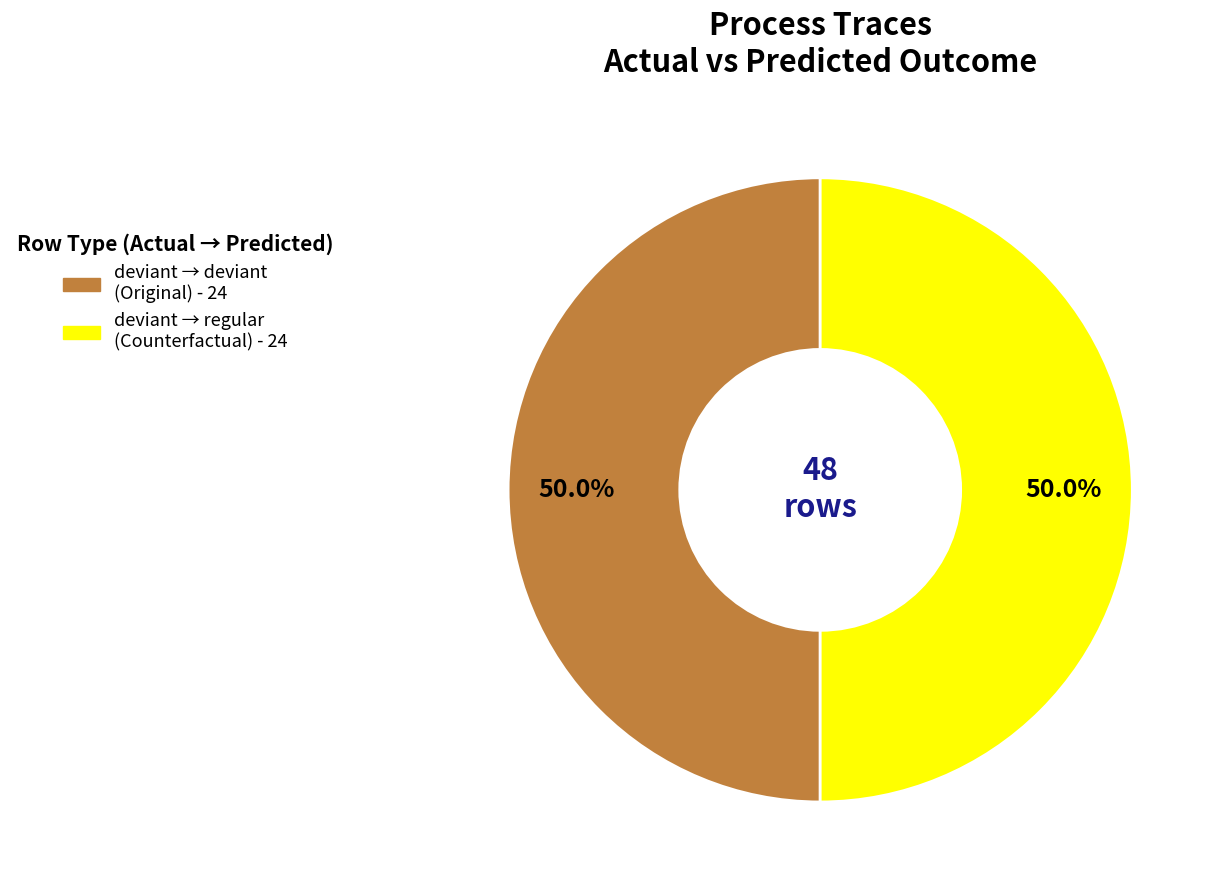

How many slices are in this pie chart?

2